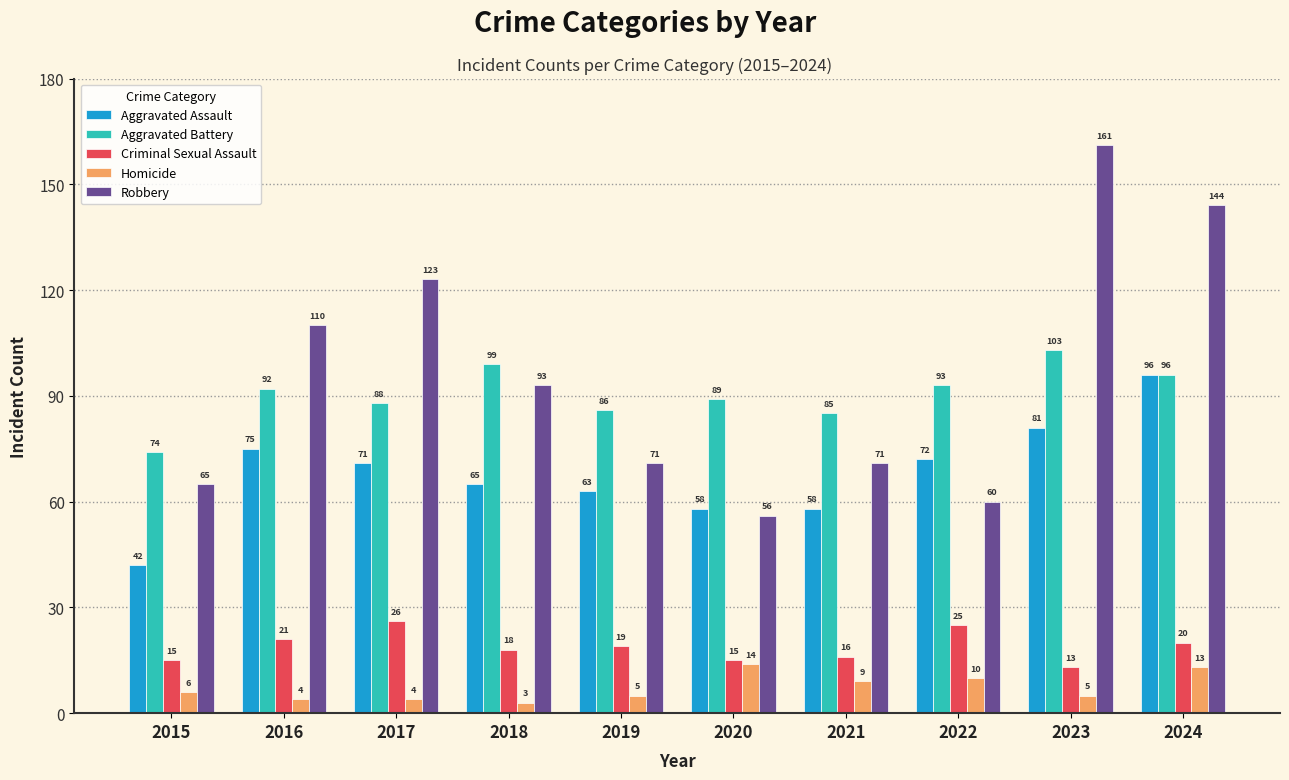

Read the Homicide value at 2021, to the nearest 5.

10